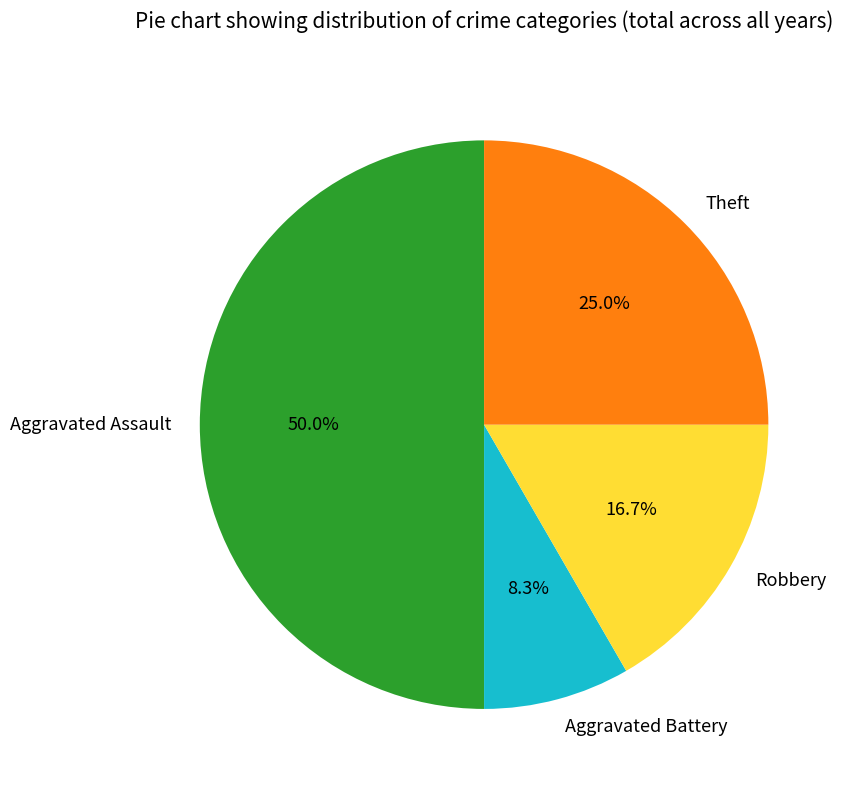

Rank the categories by value from highest to lowest.

Aggravated Assault, Theft, Robbery, Aggravated Battery